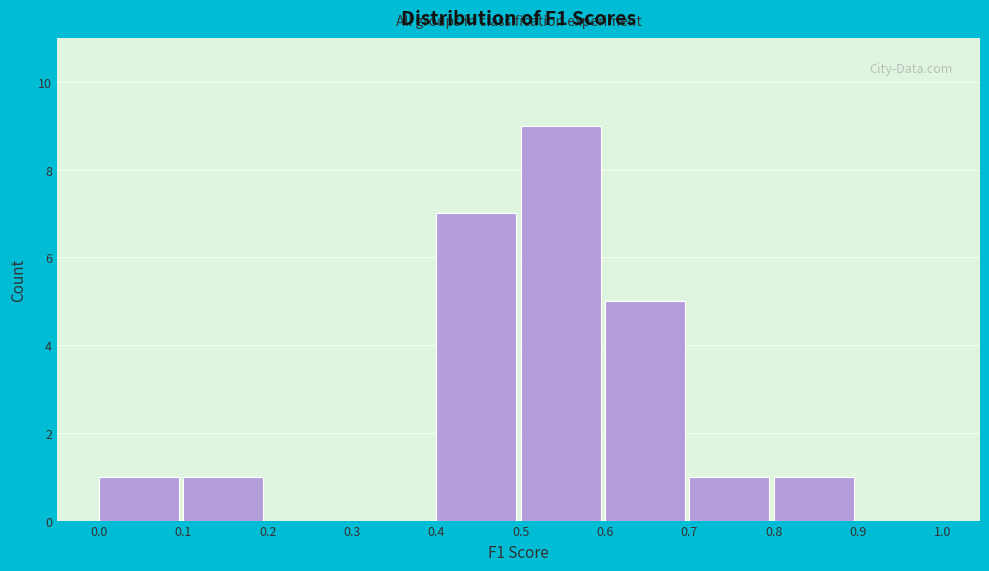

What is the height of the bar covering 0.7 to 0.8 on the x-axis? The values are not printed on the chart, so give them approximately, as read against the axis.

1